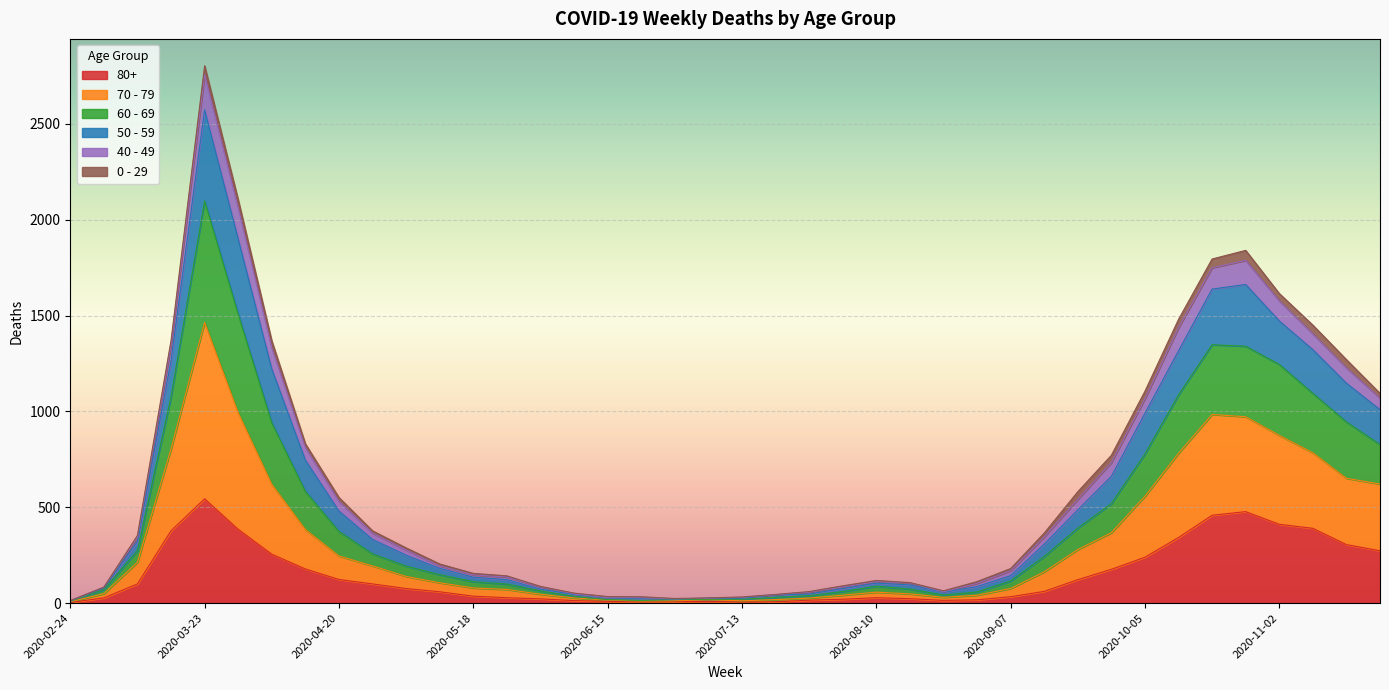

In 50 - 59, how many points are lower than both neighbors (excluding endpoints)?

2